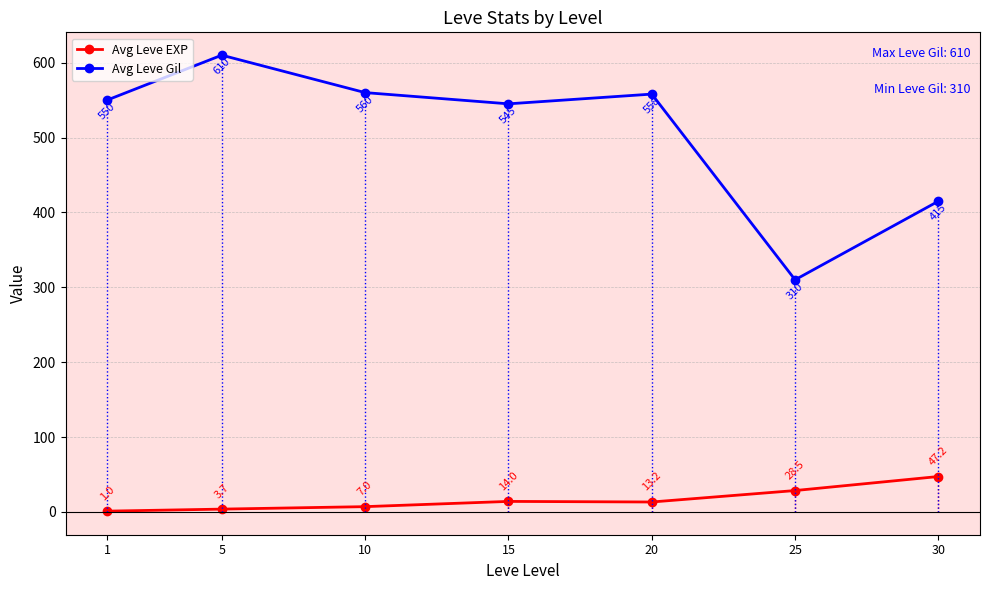

Where does the Avg Leve EXP series first go above 13?

15